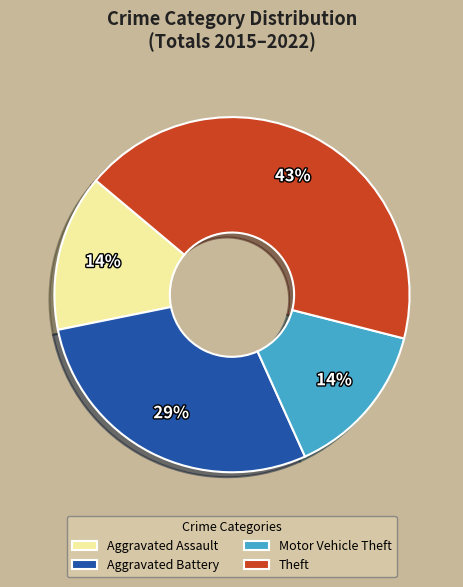

The Aggravated Assault slice represents 5% of the pie. True or false?

False